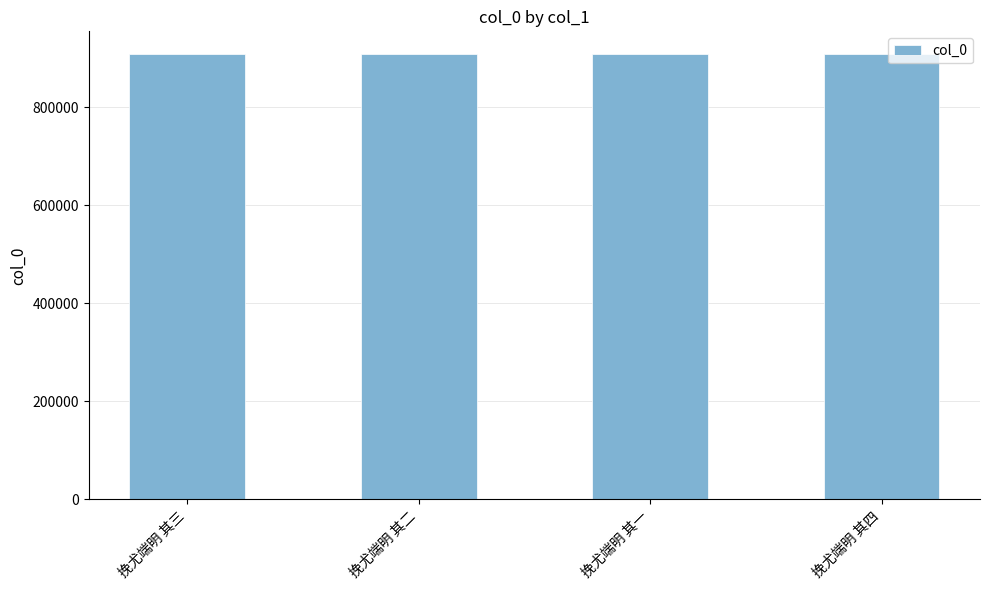

What value does the data have at 挽尤端明 其一?

909271